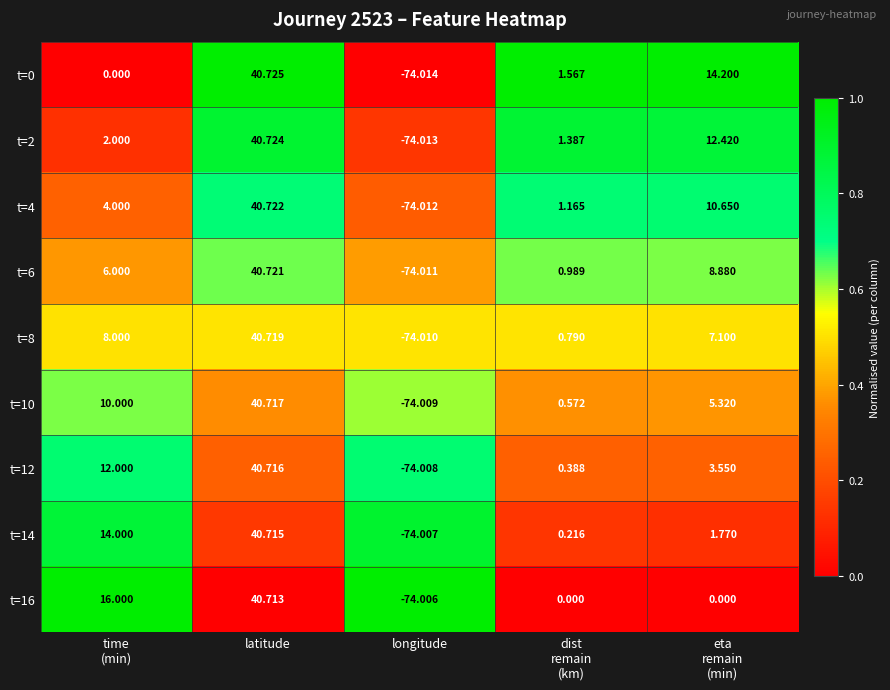

At which category is the sum across all series the highest?

latitude